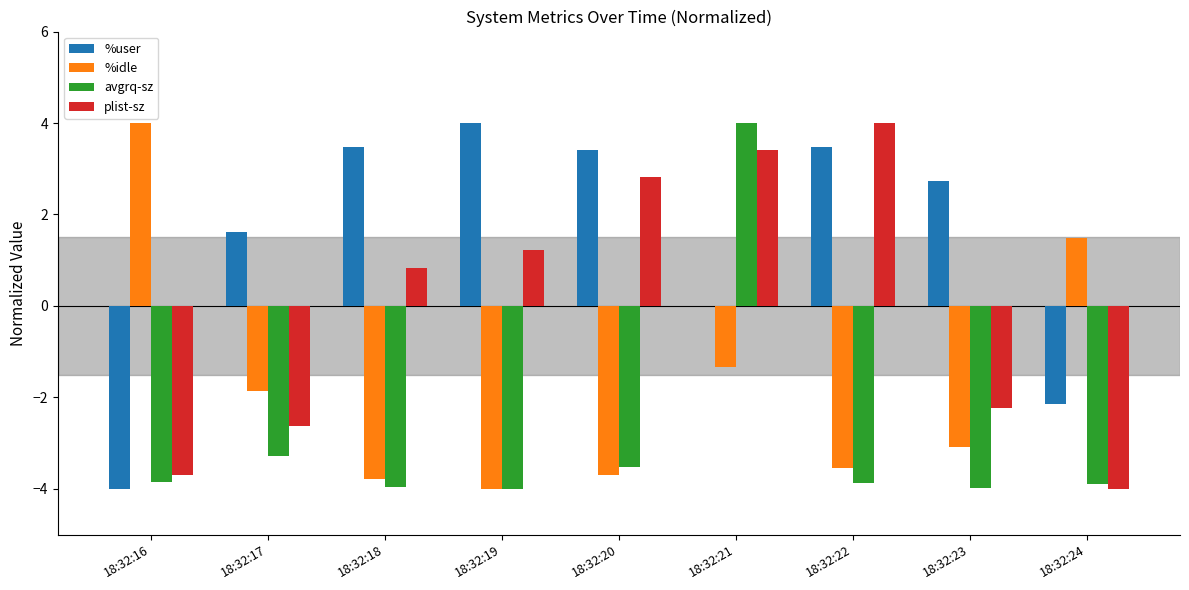

At which label does plist-sz first exceed 0?

18:32:18